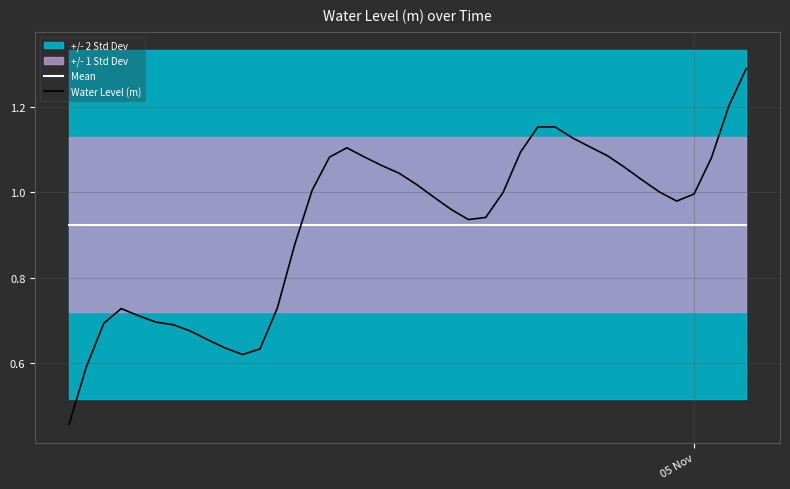

Which series has the largest range (max minus min)?

Water Level (m)